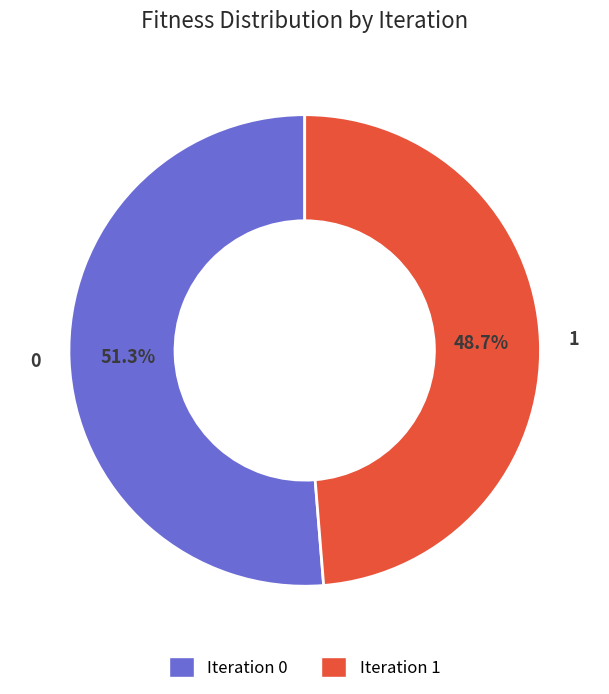

Is the sum of 1 and 0 greater than half?

Yes